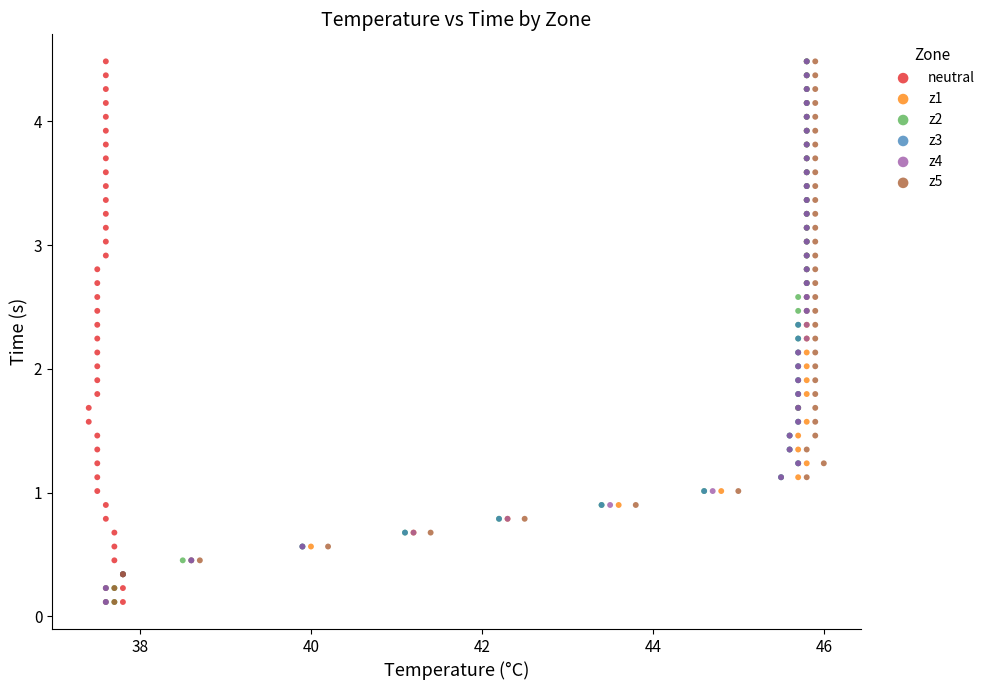

What are all the series names shown in the legend?

neutral, z1, z2, z3, z4, z5